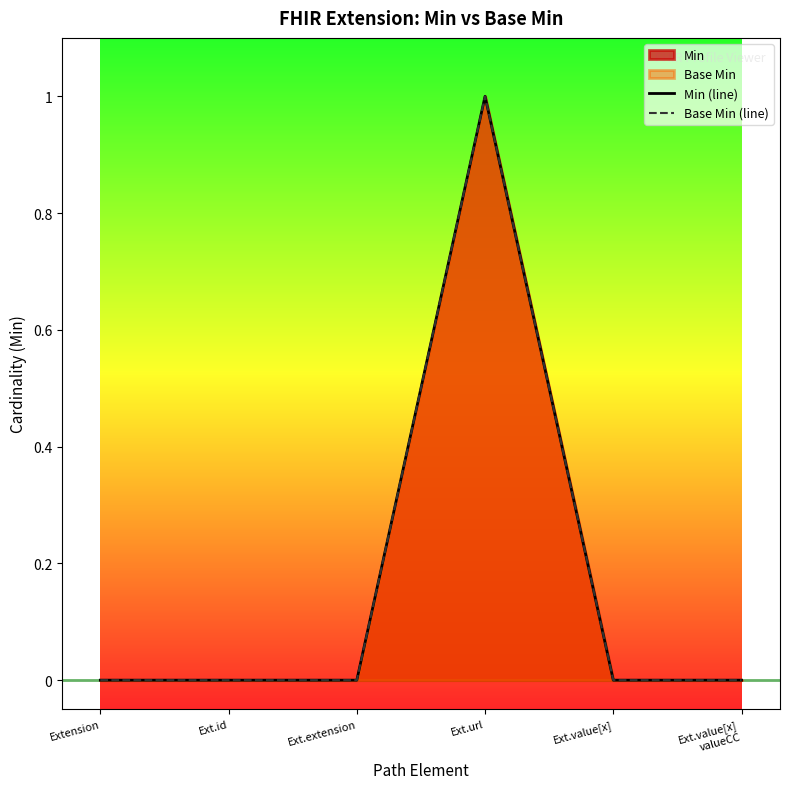

Which category has the lowest value in the Min (line) series?

Extension